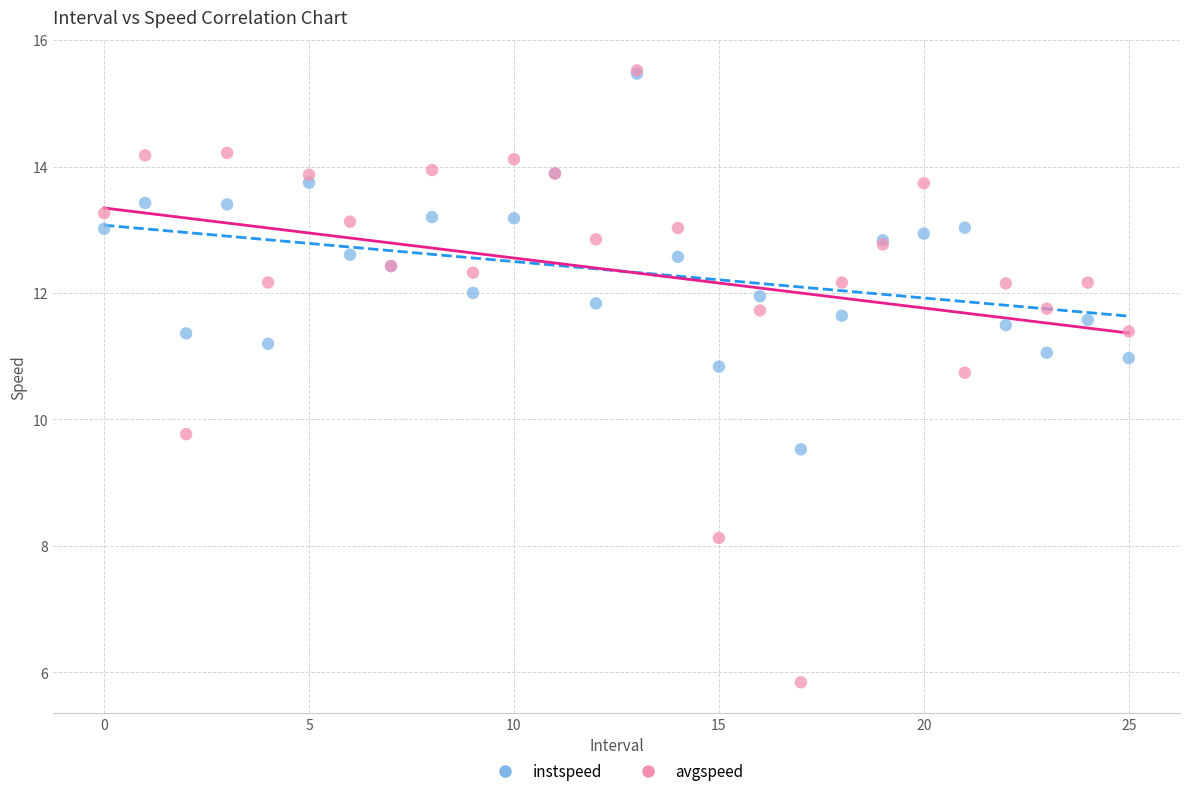

Across all series, what Y value is closest to 10?

9.8